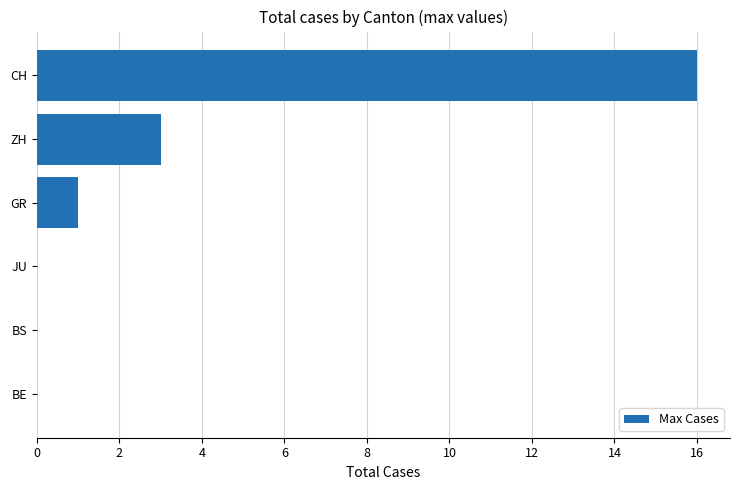

What is the sum of all values?

20